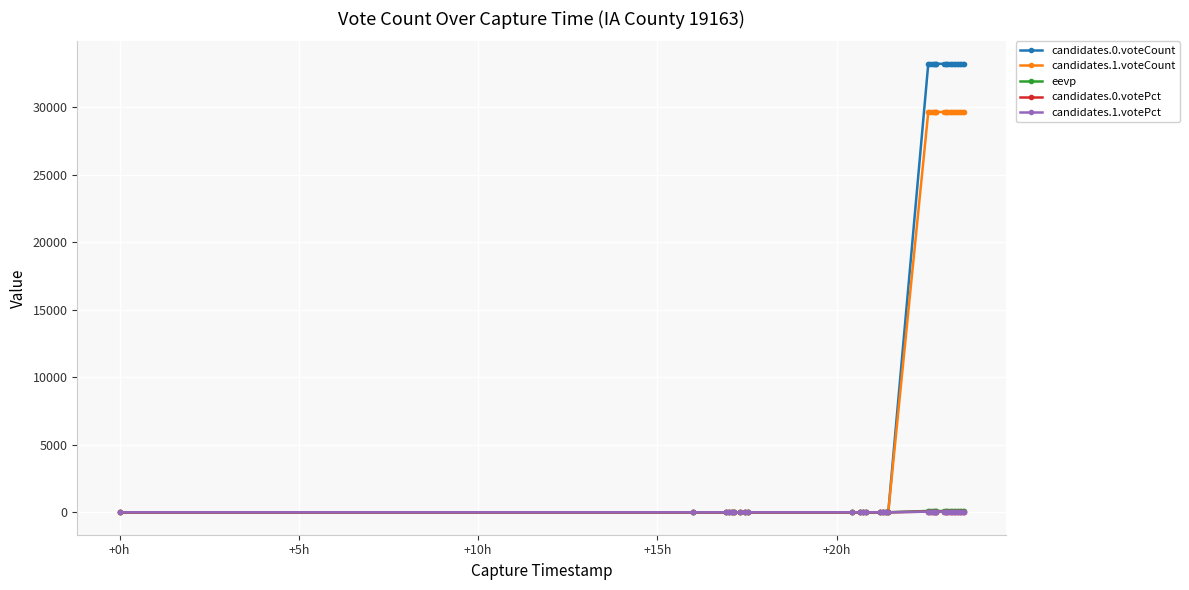

Which series has the widest spread of values?

candidates.0.voteCount